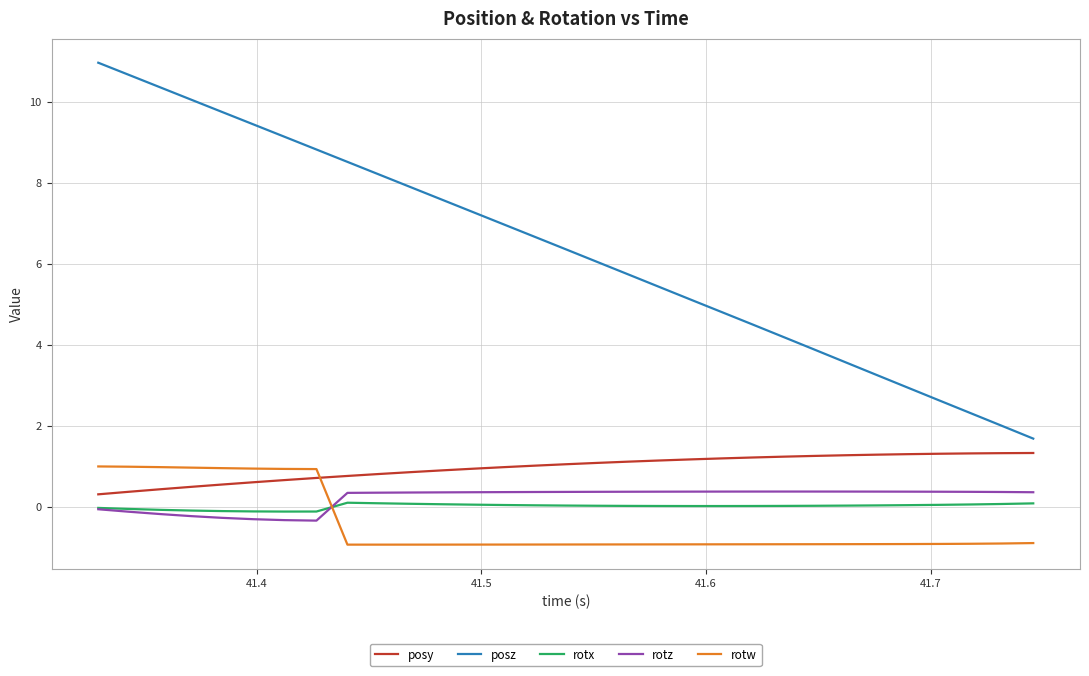

Which series has the largest range (max minus min)?

posz